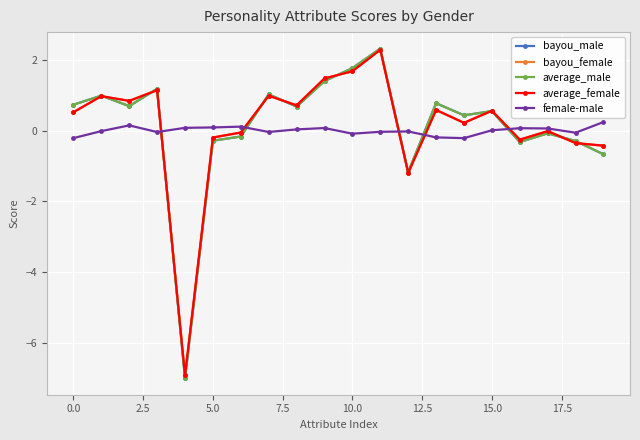

What is the value of the average_male point at the 12th from the left?

2.3